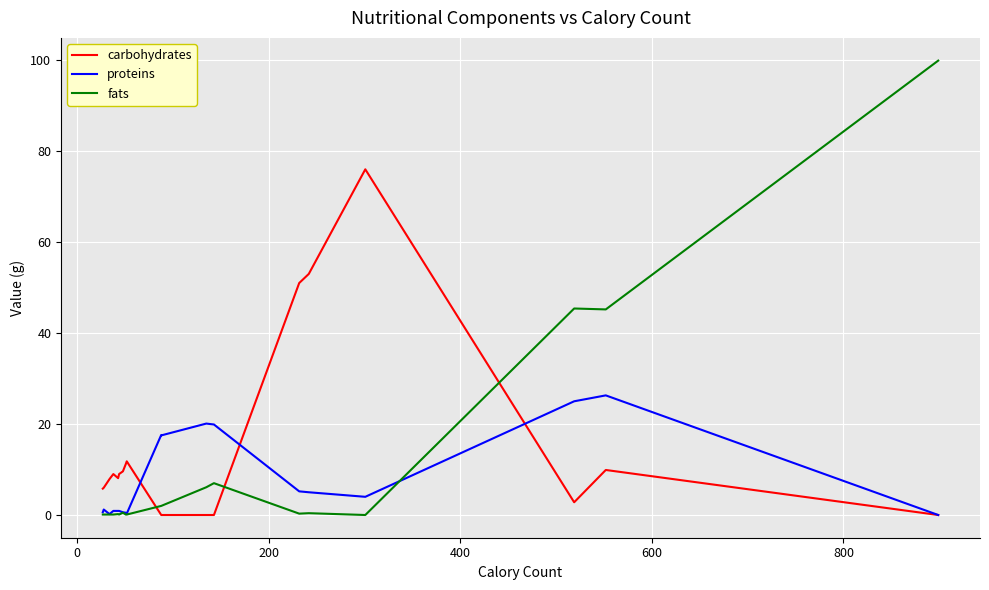

The carbohydrates series shows -41.4 at 11. True or false?

False